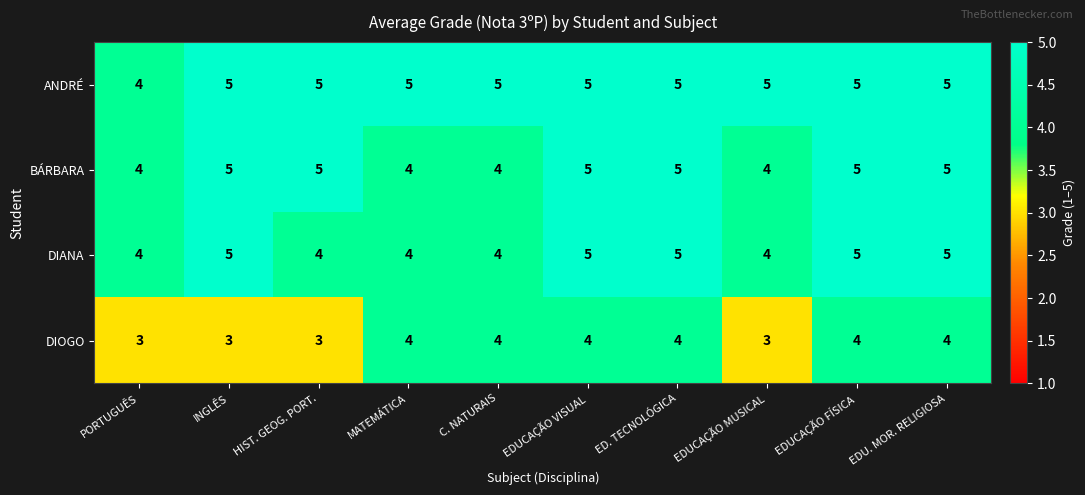

What is the minimum value shown in the chart?

3